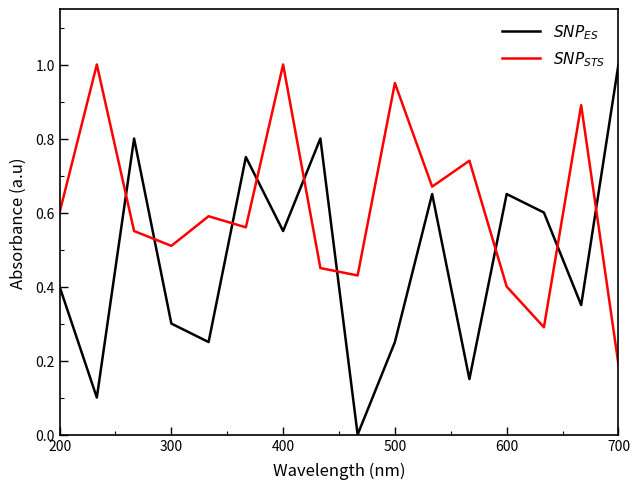

True or false: $SNP_{ES}$ and $SNP_{STS}$ intersect in this chart.

True